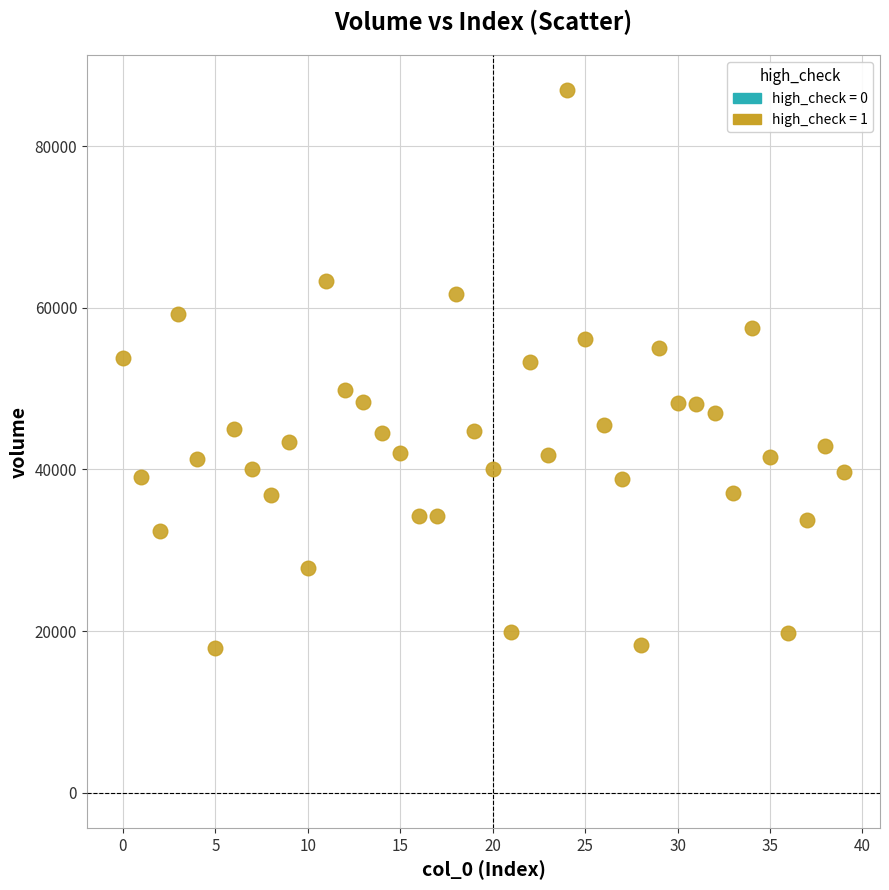

How many points are shown in the scatter plot?

40